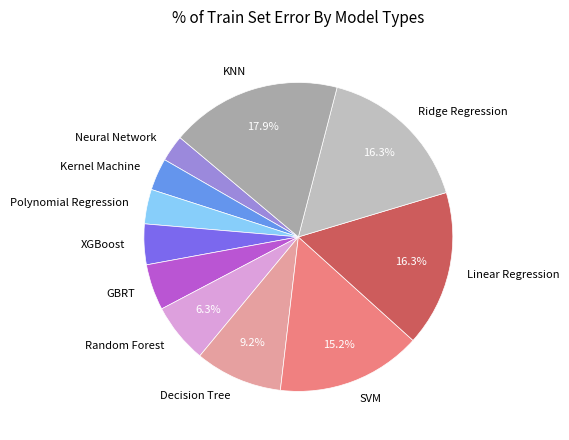

Combined, do Random Forest and SVM account for over 50%?

No